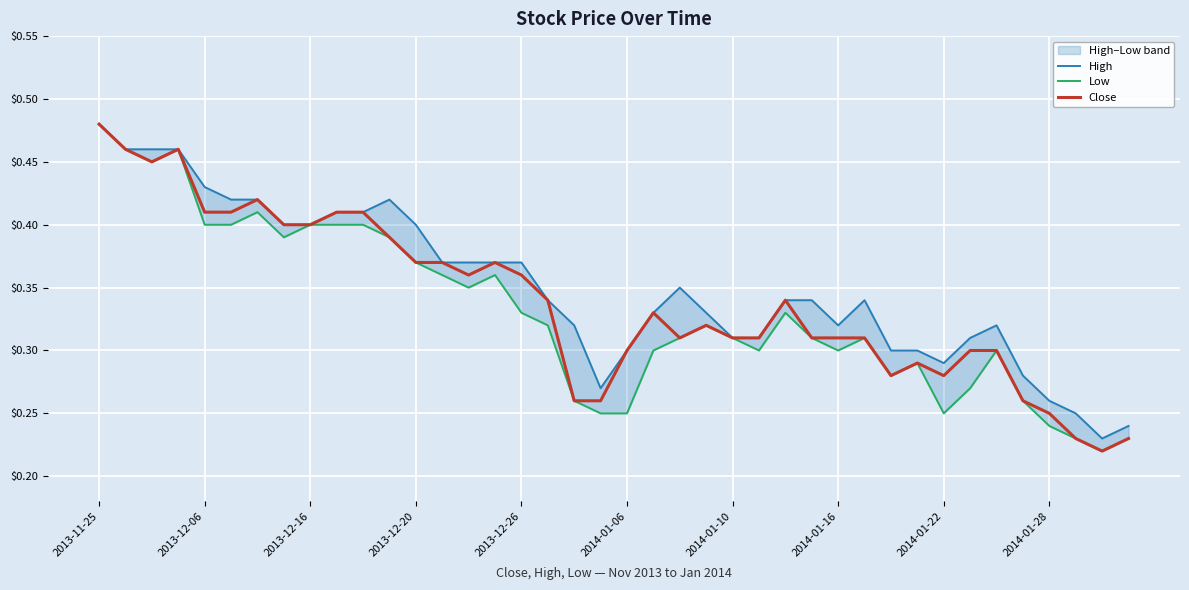

The value of Low at 38 is 0.2. True or false?

True